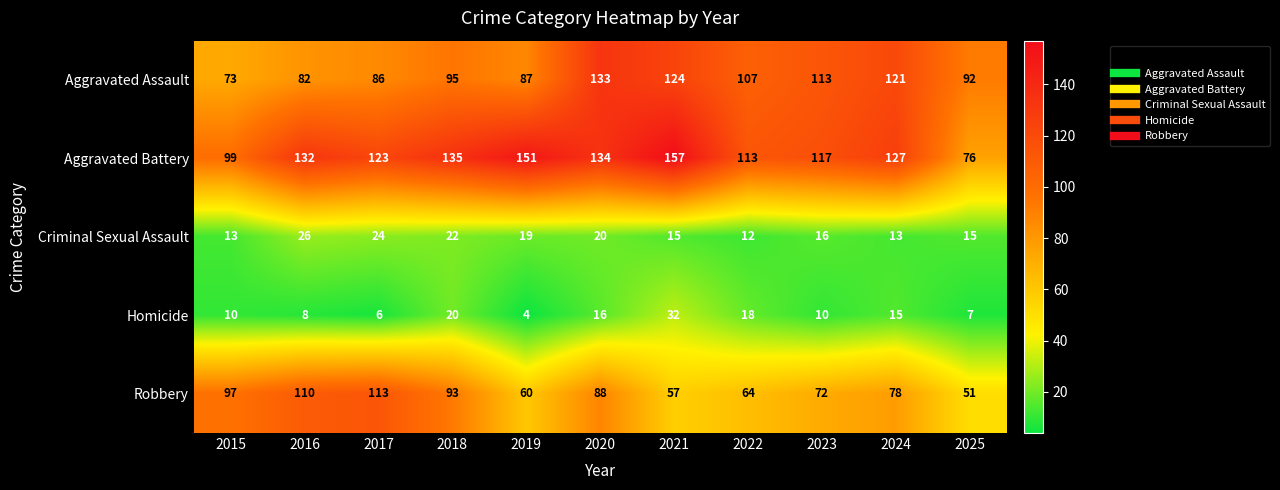

At how many categories does at least one series exceed 79?

11